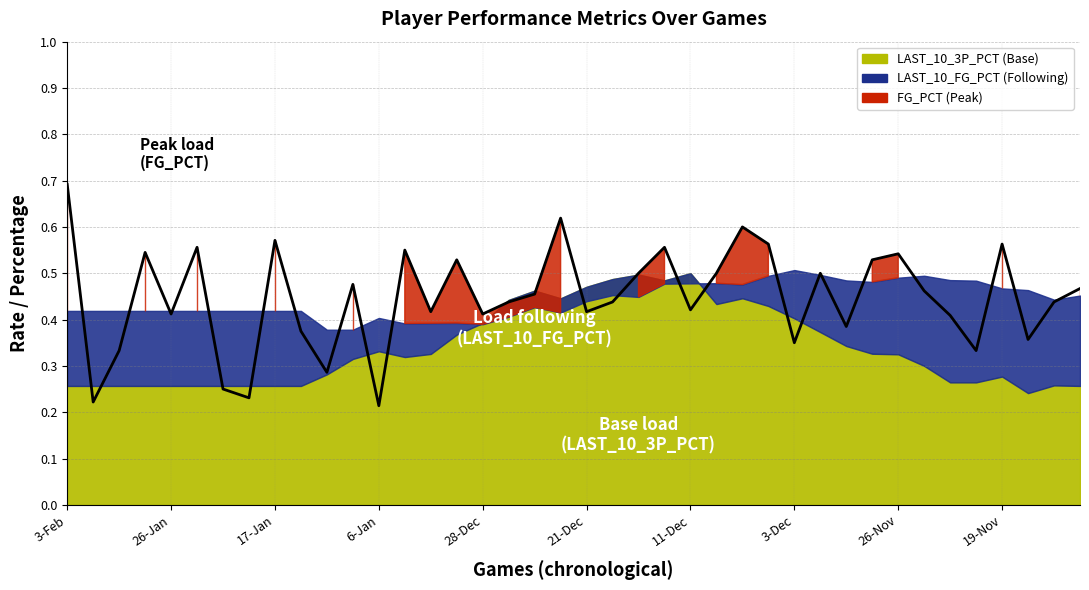

How many data points does each series have?

40